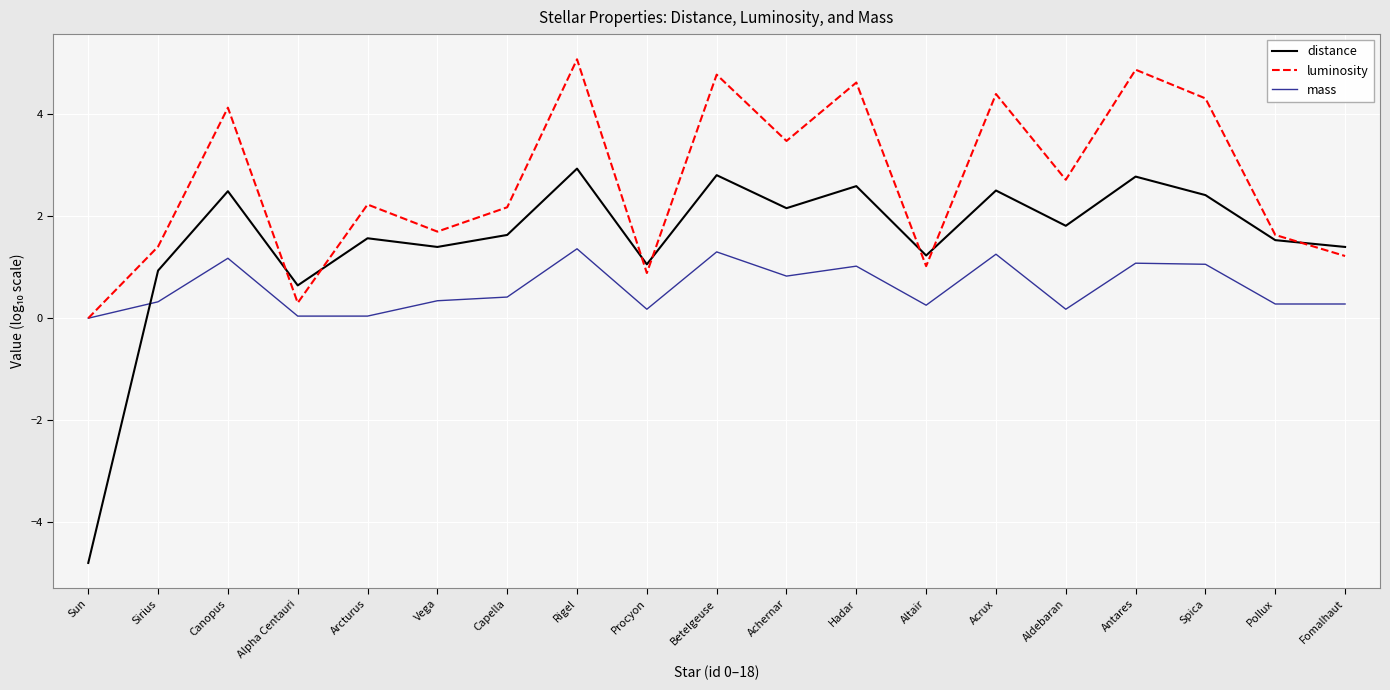

Is it true that mass equals 2.3 at Rigel?

False